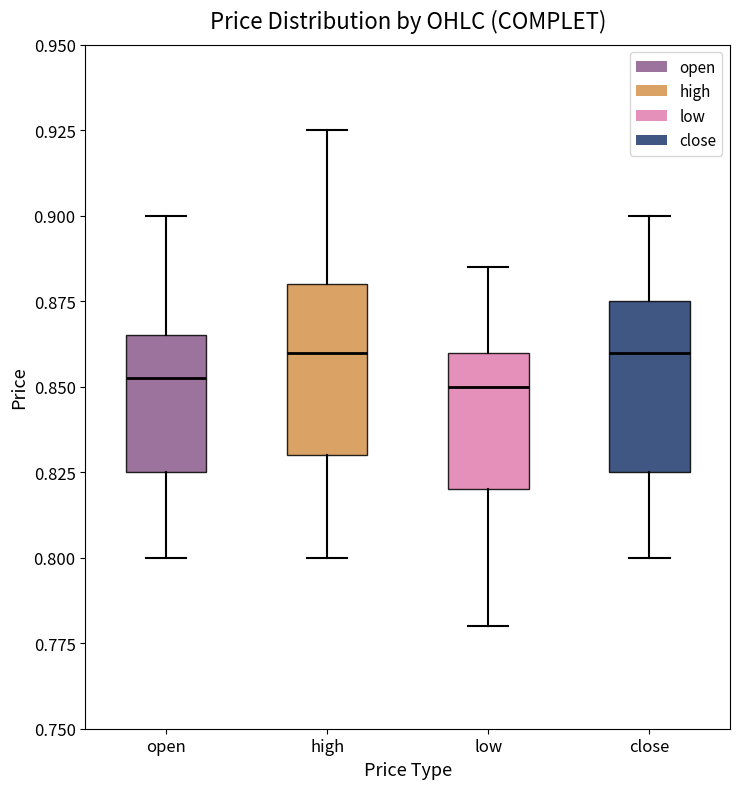

Reading left to right, transcribe this box plot: for each box, give where its median line is, the range the box spans, and where its two whiskers end, as read against the y-axis. The values are not printed on the chart, so give them approximately, as read against the axis.

open: median 0.855, box 0.825 to 0.865, whiskers 0.800 to 0.900
high: median 0.860, box 0.830 to 0.880, whiskers 0.800 to 0.925
low: median 0.850, box 0.820 to 0.860, whiskers 0.780 to 0.885
close: median 0.860, box 0.825 to 0.875, whiskers 0.800 to 0.900